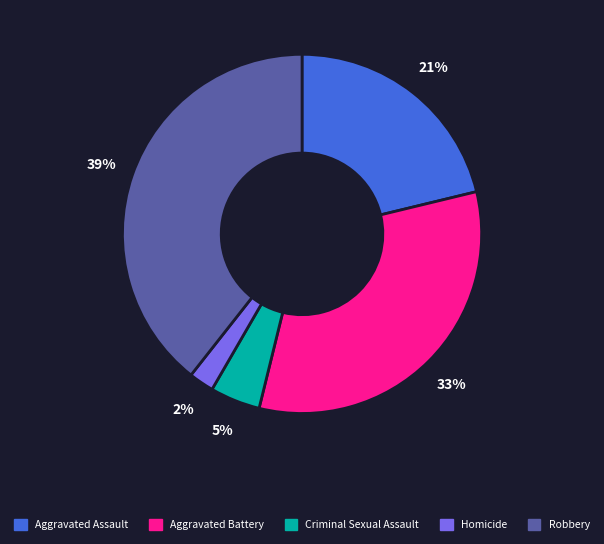

Between Criminal Sexual Assault and Robbery, which is larger?

Robbery